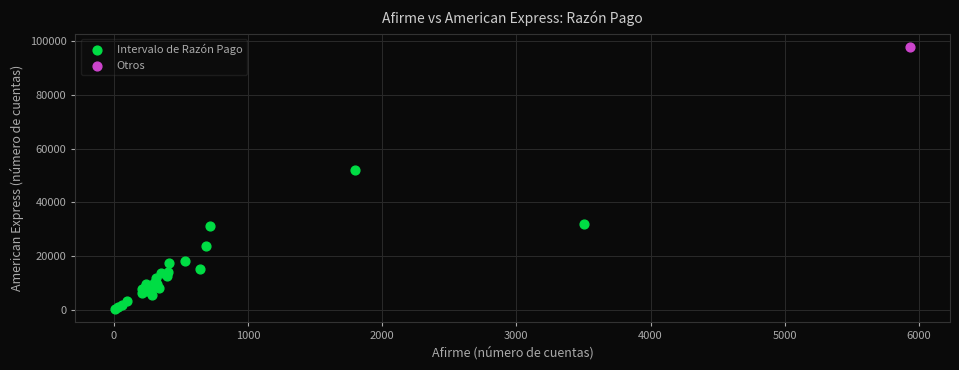

What are all the series names shown in the legend?

Intervalo de Razón Pago, Otros